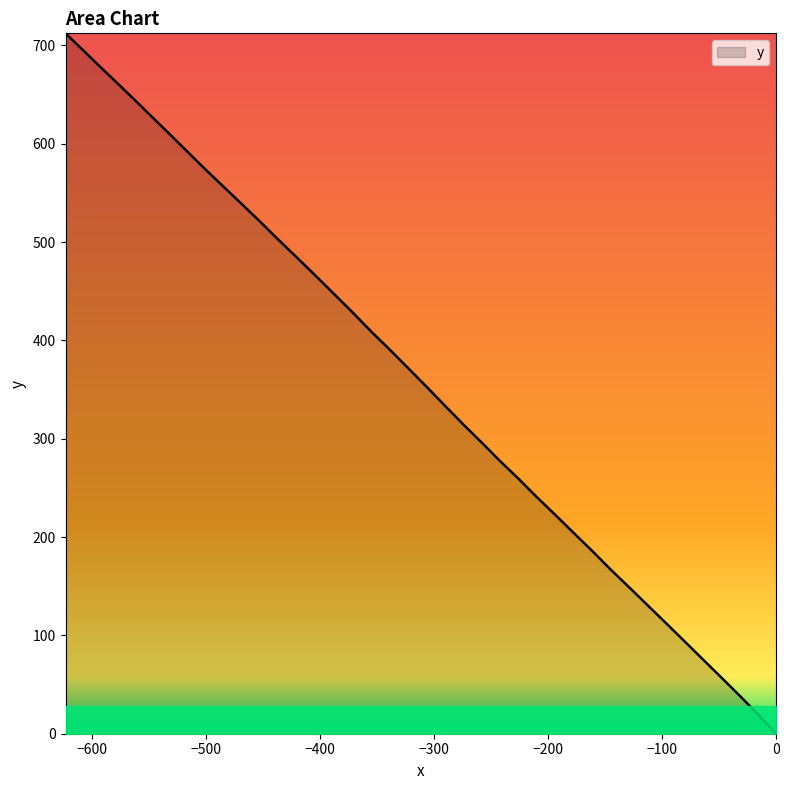

What is the difference between the maximum and minimum values?

712.3